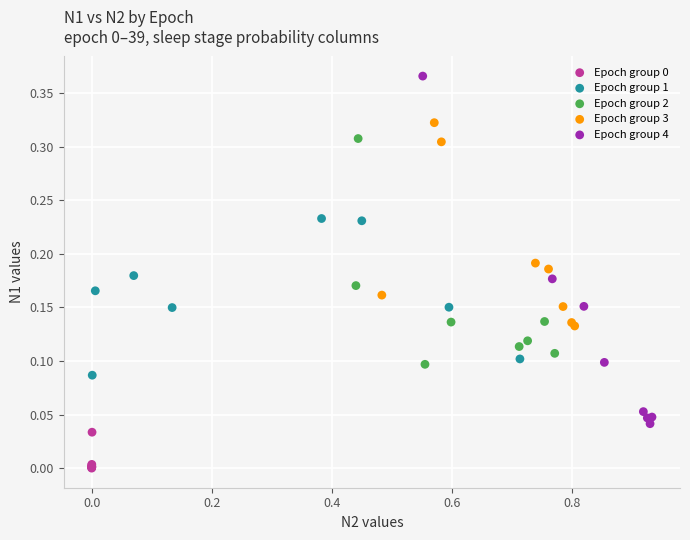

Which series has the widest spread of Y values?

Epoch group 4